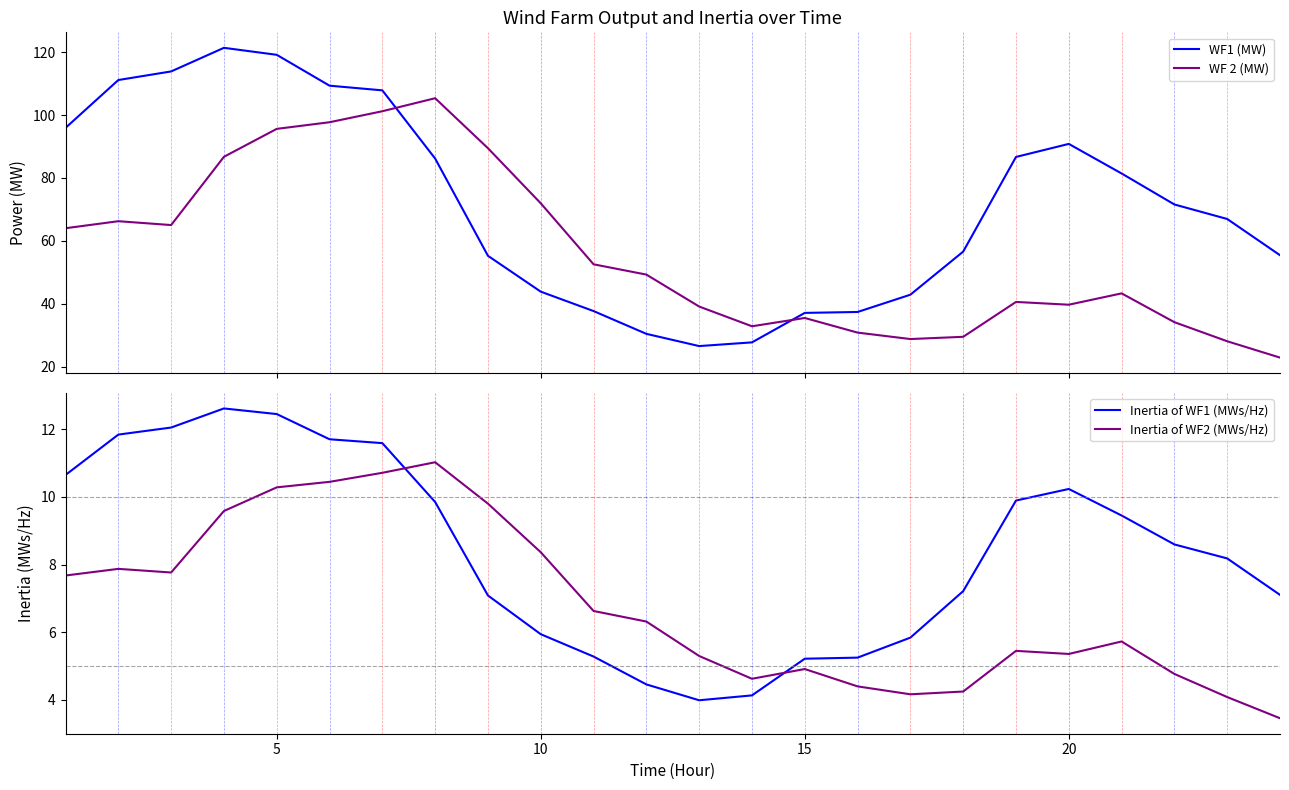

Reading left to right, what are all the values shown in this chart?

WF1 (MW): 95.9	111.1	113.9	121.4	119.2	109.3	107.9	86.2	55.3	43.9	37.7	30.5	26.6	27.7	37.1	37.4	42.9	56.6	86.7	90.8	81.4	71.6	67.0	55.5
WF 2 (MW): 64.0	66.3	65.0	86.7	95.6	97.7	101.2	105.4	89.5	72.0	52.6	49.3	39.1	32.9	35.5	30.8	28.8	29.5	40.6	39.7	43.3	34.2	28.1	22.9
Inertia of WF1 (MWs/Hz): 10.6	11.8	12.1	12.6	12.5	11.7	11.6	9.9	7.1	5.9	5.3	4.5	4.0	4.1	5.2	5.2	5.8	7.2	9.9	10.2	9.5	8.6	8.2	7.1
Inertia of WF2 (MWs/Hz): 7.7	7.9	7.8	9.6	10.3	10.4	10.7	11.0	9.8	8.4	6.6	6.3	5.3	4.6	4.9	4.4	4.2	4.2	5.4	5.4	5.7	4.8	4.1	3.5